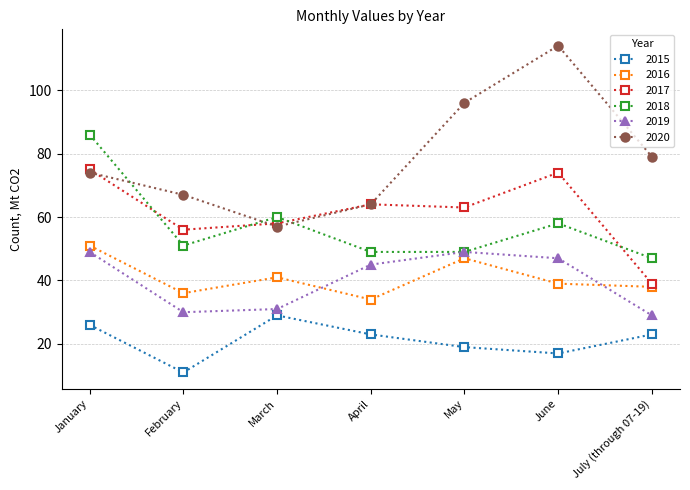

Is it true that 2016 equals 34 at April?

True